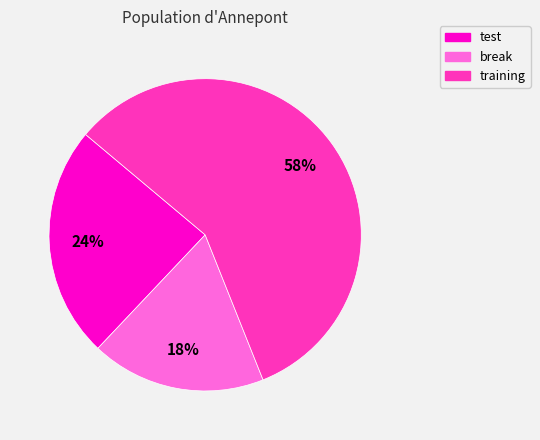

What is the largest slice in the pie chart?

training